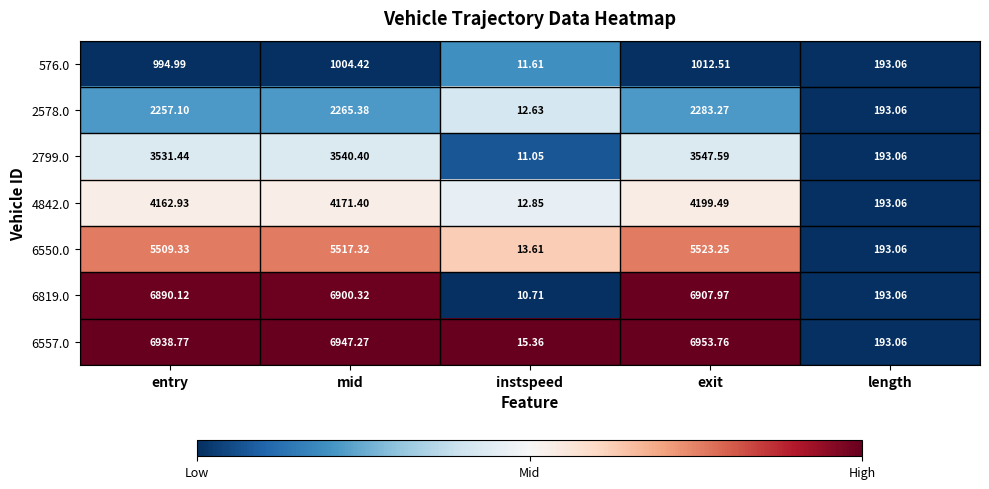

Rank the series at entry from lowest to highest value.

576.0, 2578.0, 2799.0, 4842.0, 6550.0, 6819.0, 6557.0